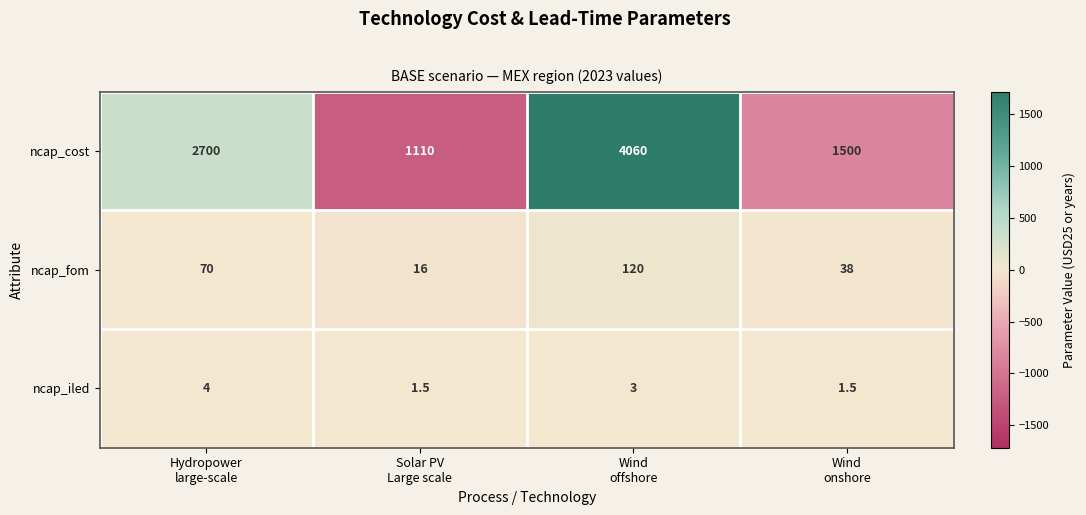

Rank the series at Solar PV
Large scale from lowest to highest value.

ncap_iled, ncap_fom, ncap_cost